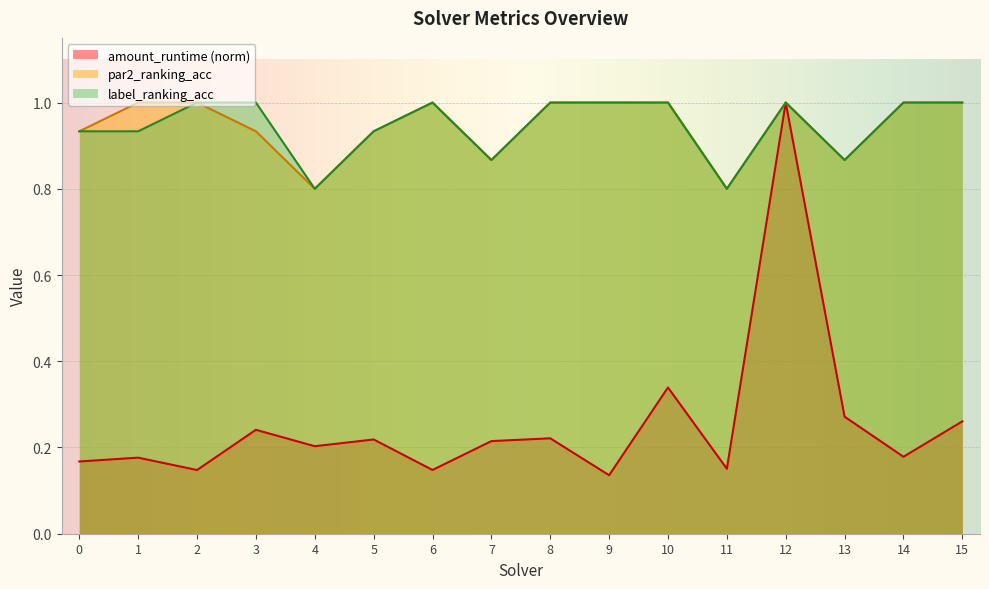

What is the total value across all series at 10?

2.3